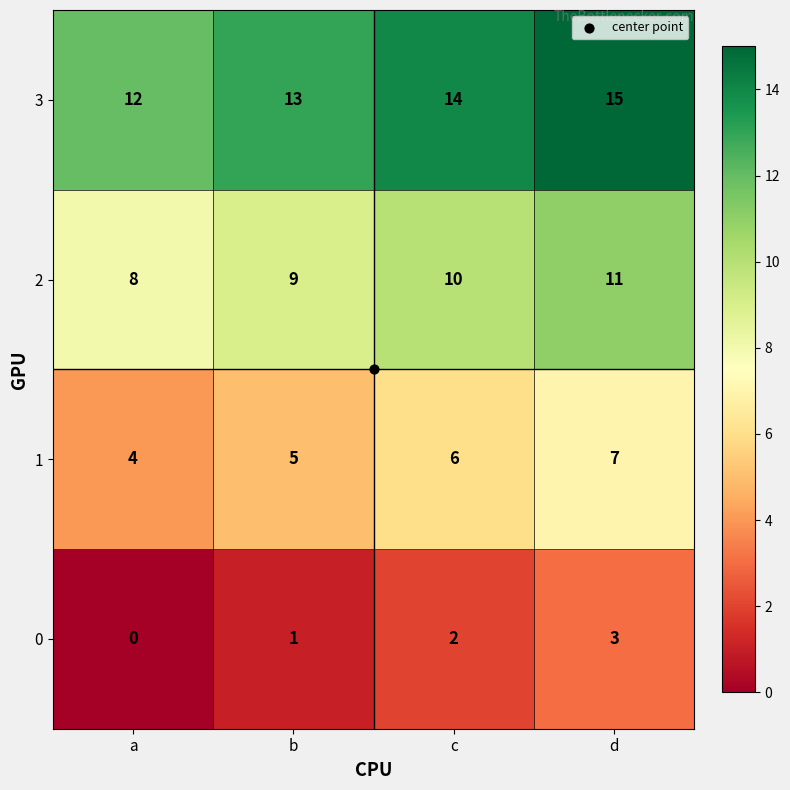

List the series in order of their peak value, highest first.

3, 2, 1, 0